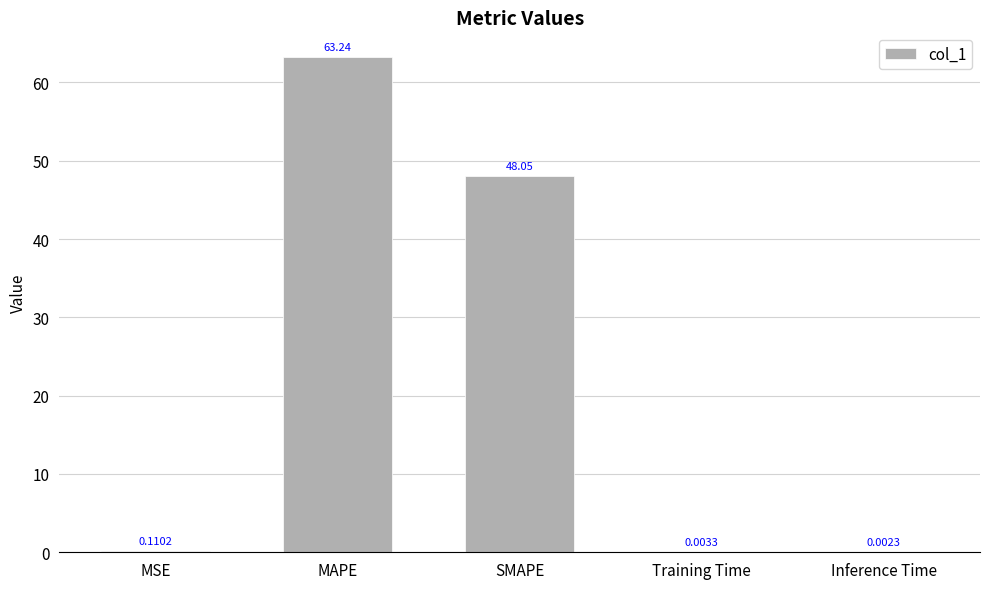

What is the sum of the values at MAPE and Training Time?

63.2